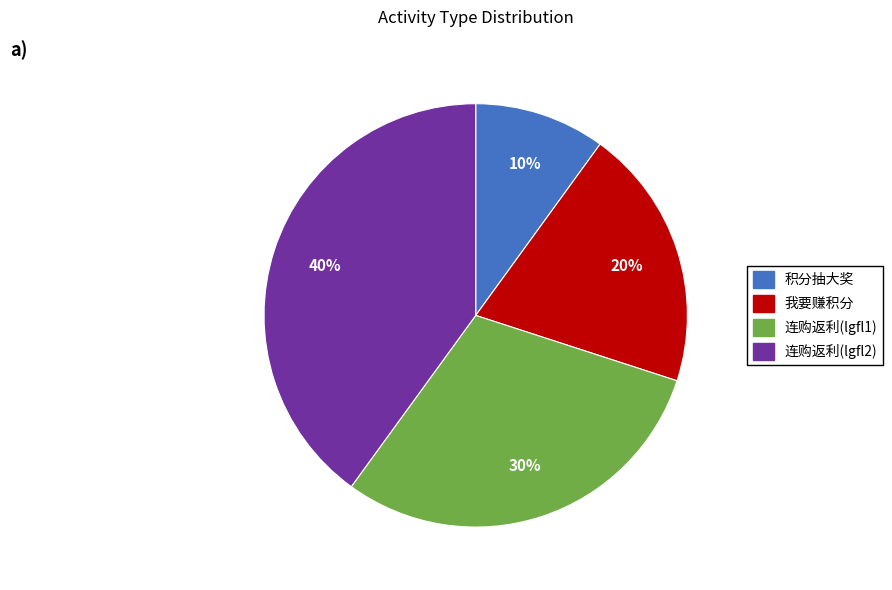

To the nearest percent, what portion does 连购返利(lgfl1) represent?

30%